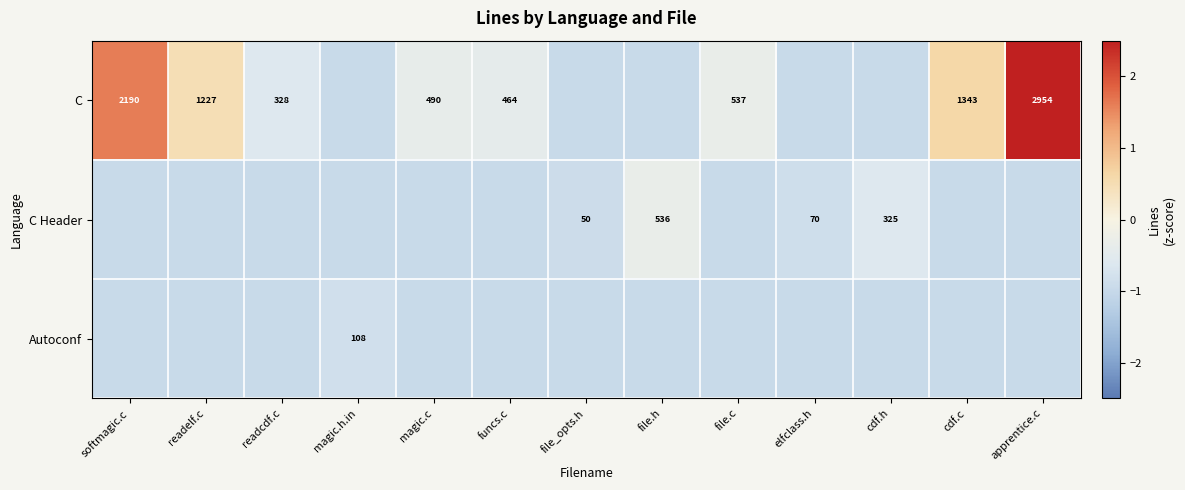

Is the value of C Header at elfclass.h greater than the value of C at funcs.c?

No